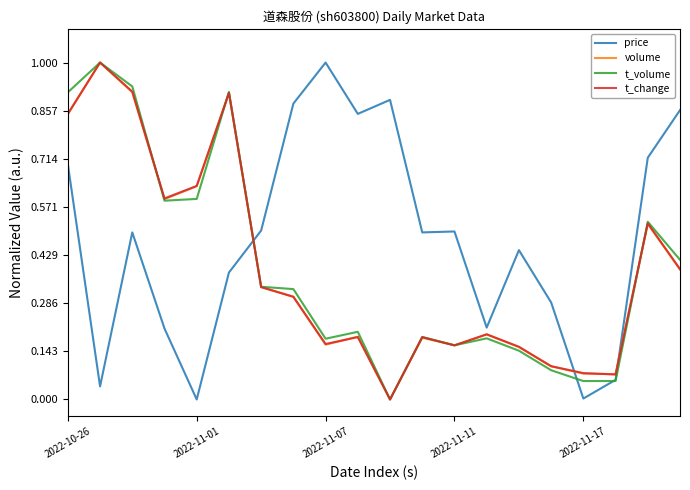

Which series has the largest total across all categories?

price